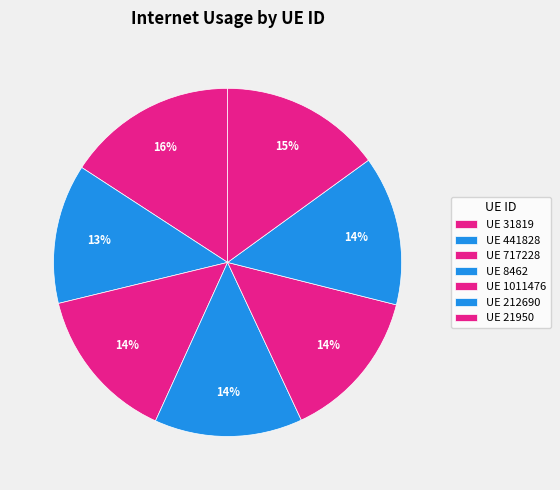

Is there a majority slice in this chart?

No